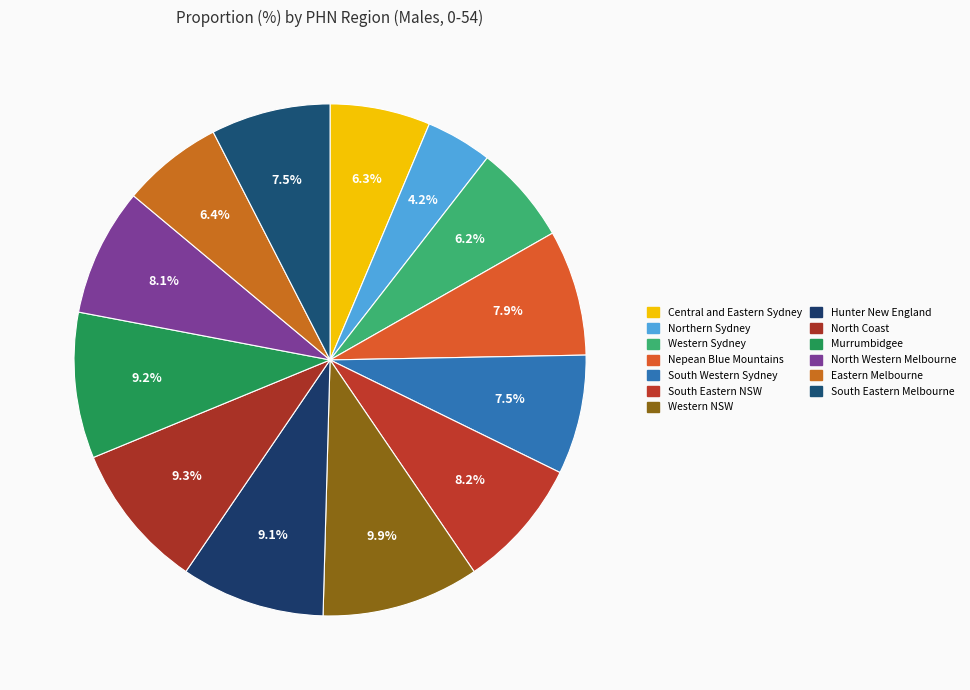

To the nearest percent, what is the average slice percentage?

8%